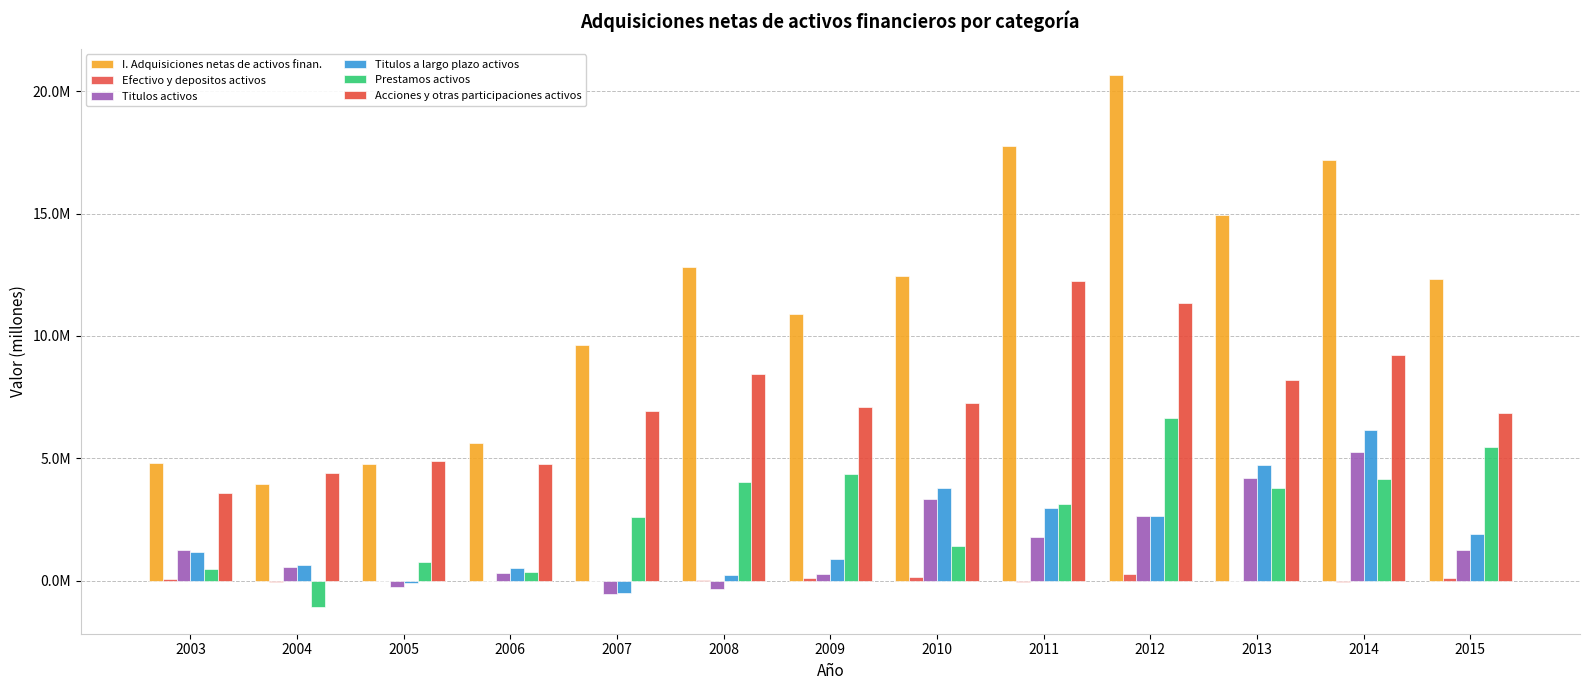

Reading left to right, list all the values displayed in this chart.

I. Adquisiciones netas de activos finan.: 4813936	3948387	4754105	5606303	9609232	12804044	10914916	12459258	17742975	20644259	14955271	17172363	12309742
Efectivo y depositos activos: 48874	-69459	-28270	1835	-5697	30187	122704	165656	-64834	289859	-19056	-57545	107567
Titulos activos: 1259686	571455	-263092	304947	-540322	-328751	289974	3320600	1771380	2638670	4200861	5254690	1251374
Titulos a largo plazo activos: 1186226	627742	-88632	515680	-487495	228329	888606	3787701	2958371	2640460	4705870	6167291	1890360
Prestamos activos: 467876	-1081548	753332	359836	2599045	4031981	4367771	1416025	3121618	6646223	3769624	4149808	5468316
Acciones y otras participaciones activos: 3566365	4398446	4903603	4770102	6931251	8451548	7089356	7260022	12238886	11353695	8218071	9206688	6844471